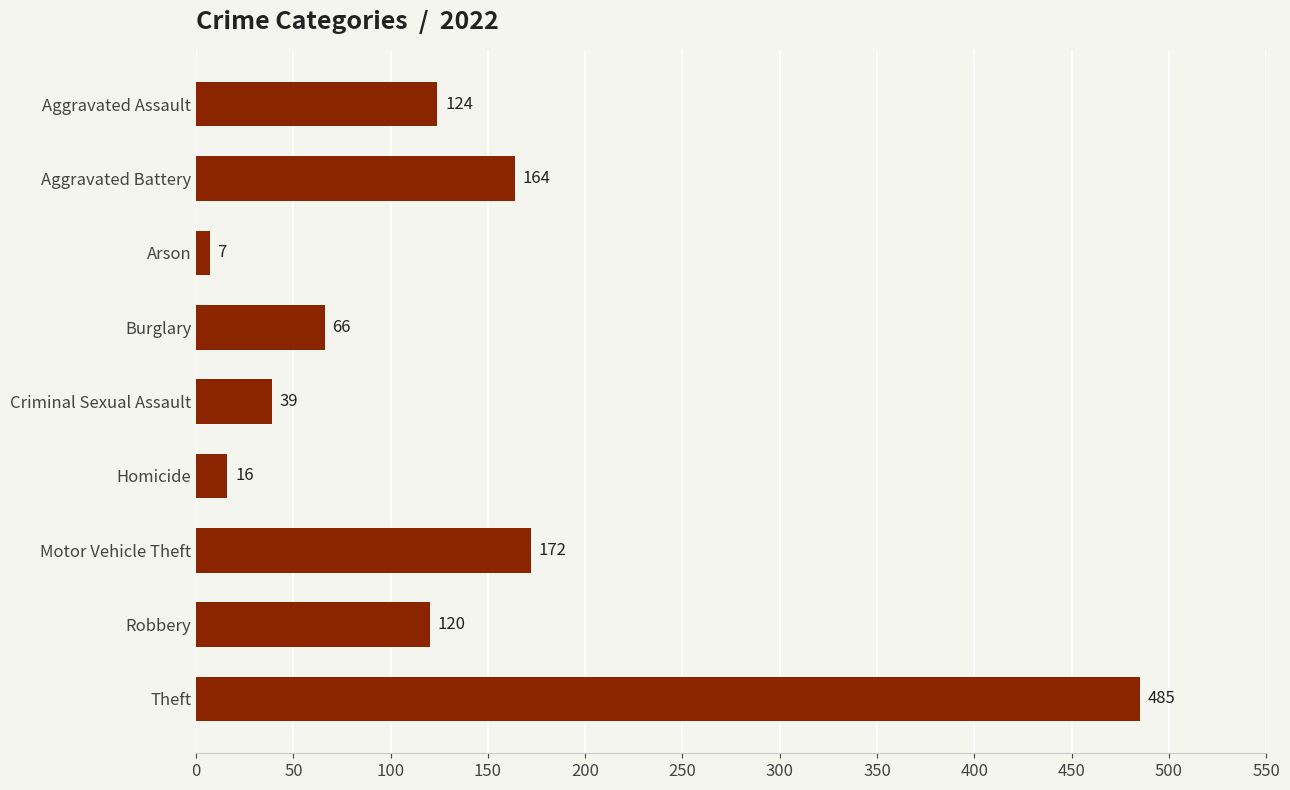

Reading top to bottom, what are all the values shown in this chart?

124	164	7	66	39	16	172	120	485